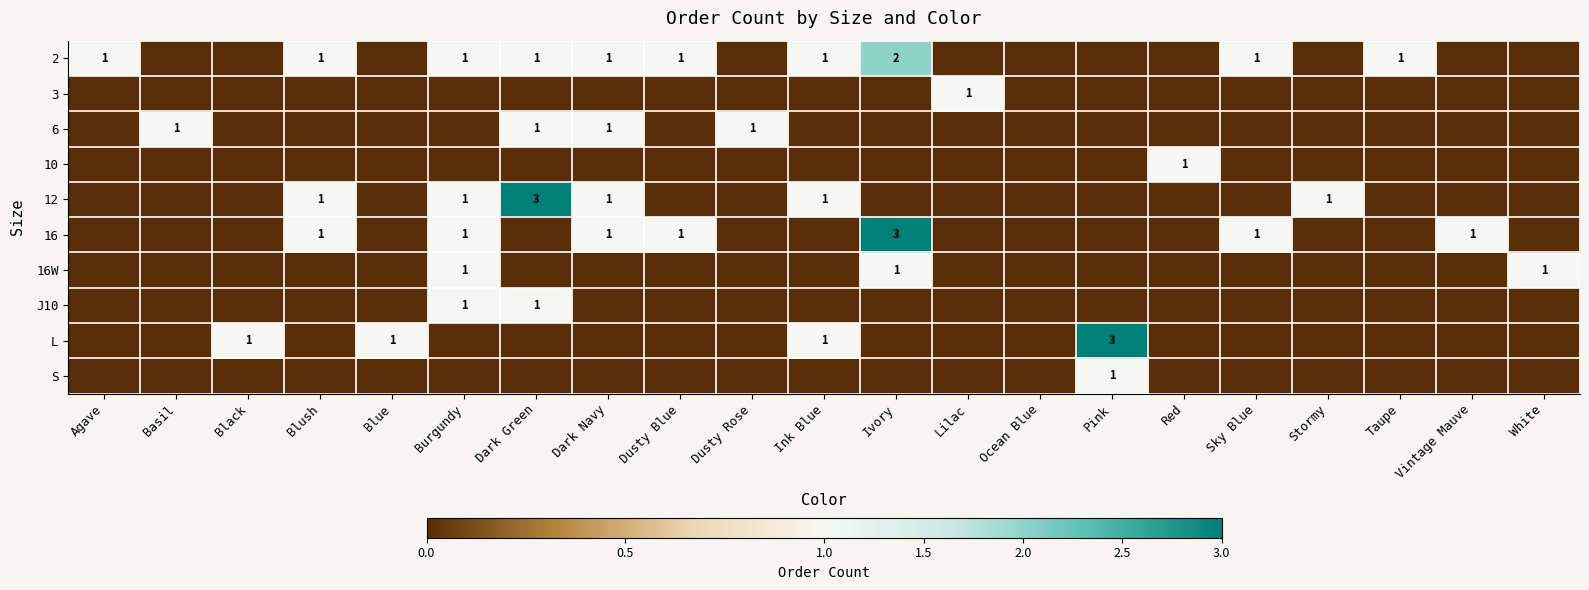

At which category does the chart reach its minimum across all series?

Basil